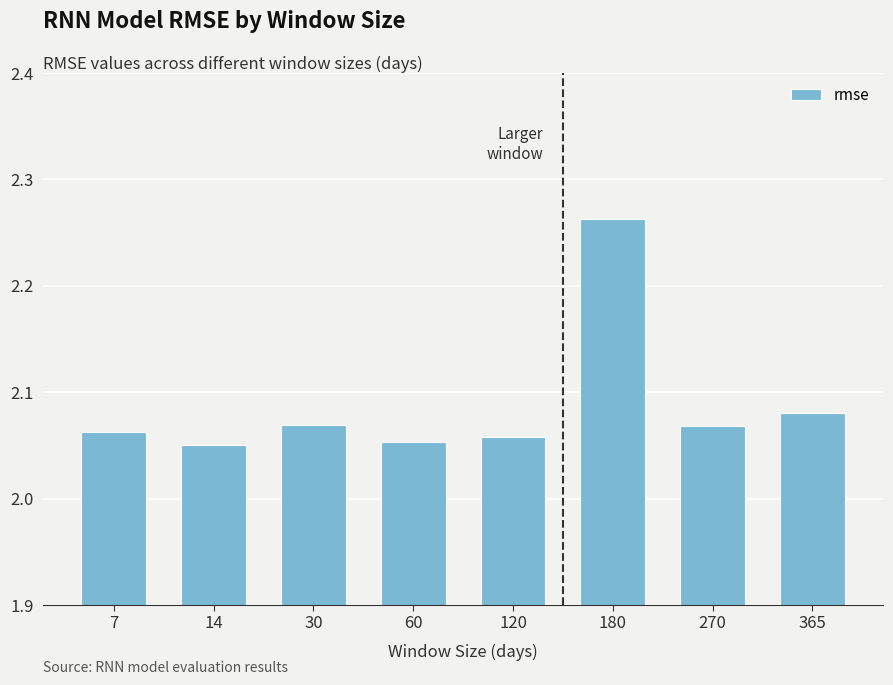

The chart shows a value of 3.3 at 60. True or false?

False